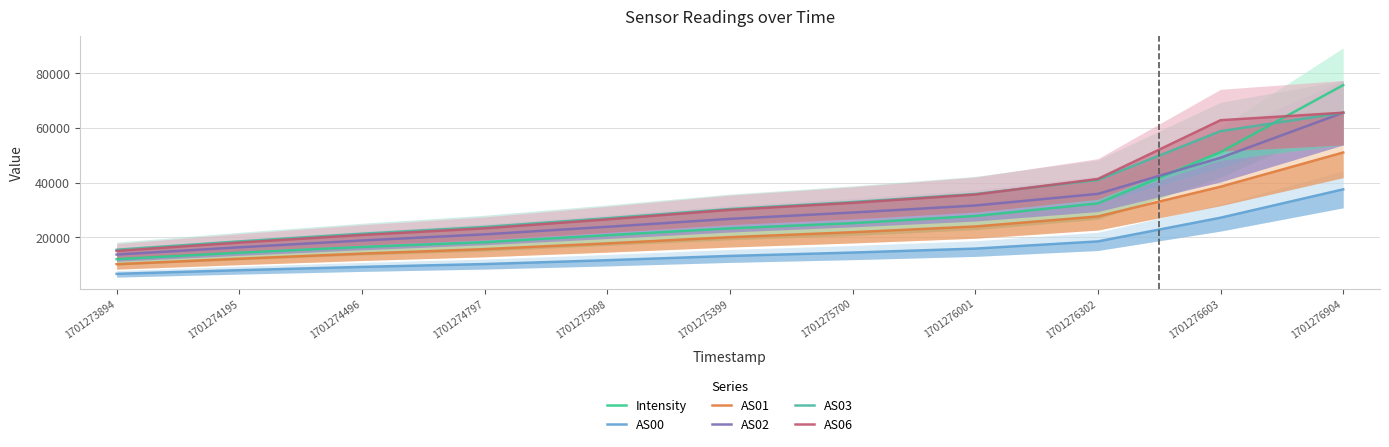

Which series has the widest spread of values?

Intensity